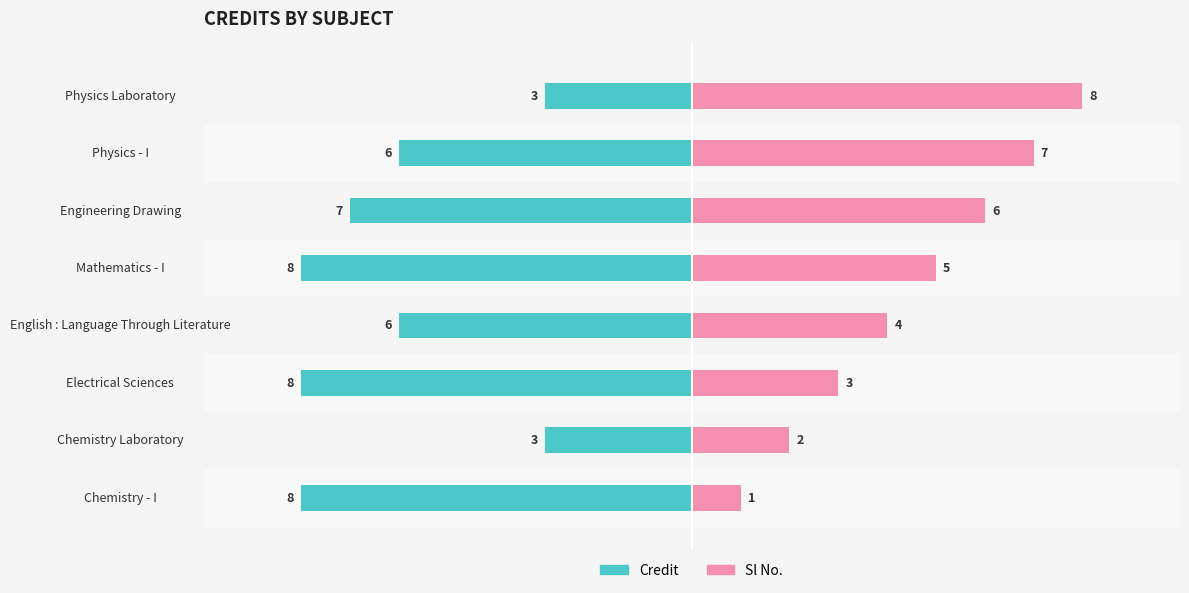

The Credit series shows -11 at Electrical Sciences. True or false?

False